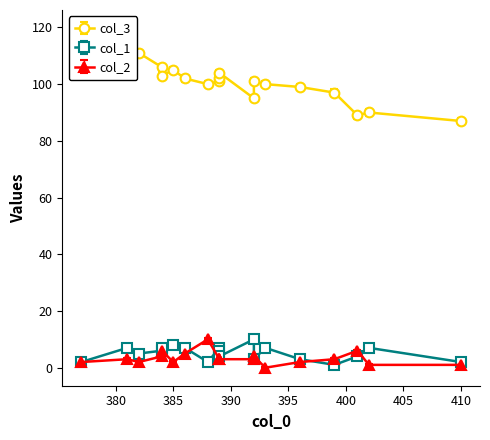

What are all the series names shown in the legend?

col_3, col_1, col_2